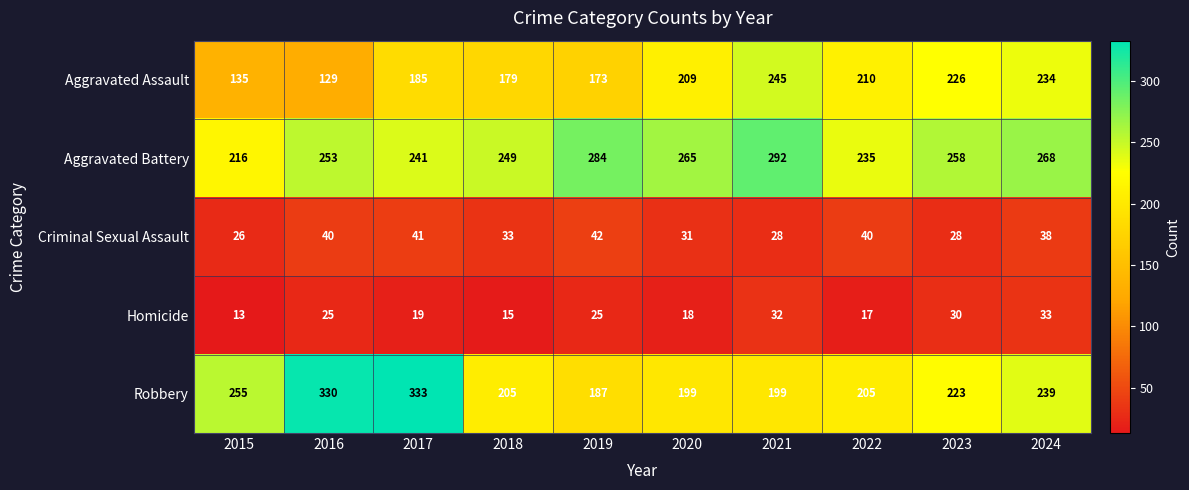

The value of Robbery at 2019 is 278. True or false?

False